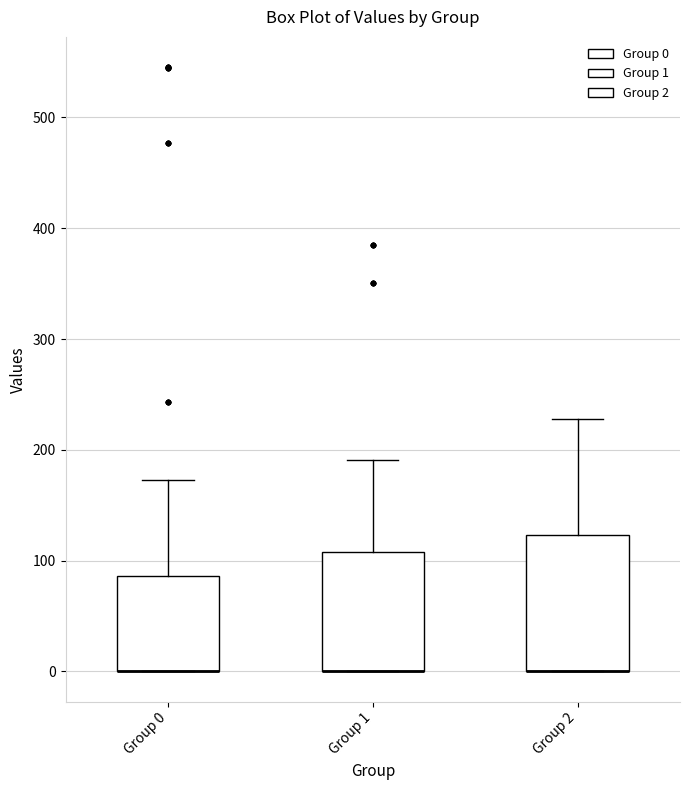

Where does the upper whisker of the box for Group 2 end on the y-axis? The values are not printed on the chart, so give them approximately, as read against the axis.

230